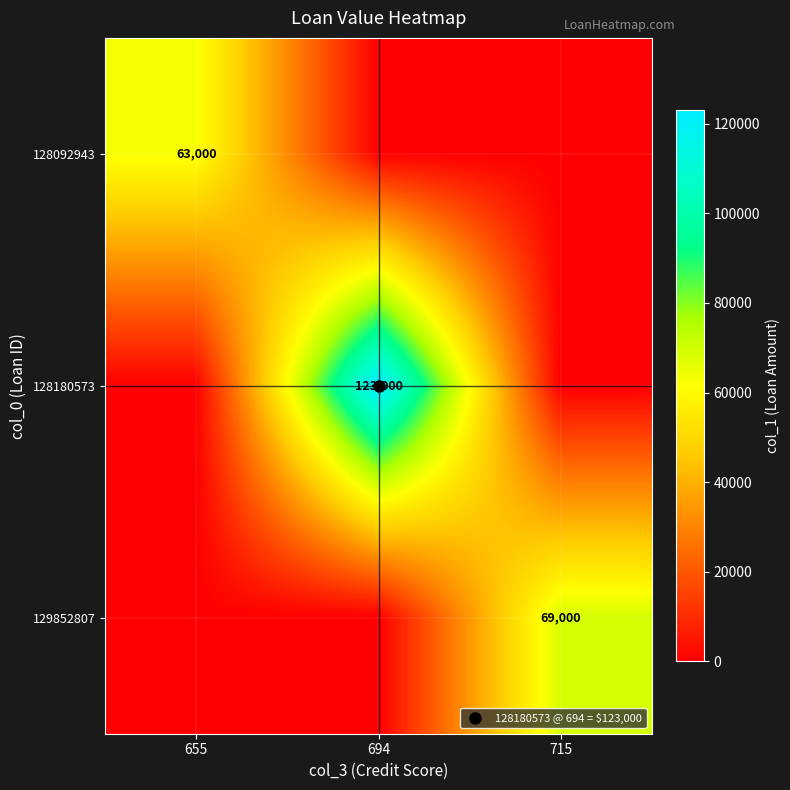

How many data points in 128092943 are above 0?

1